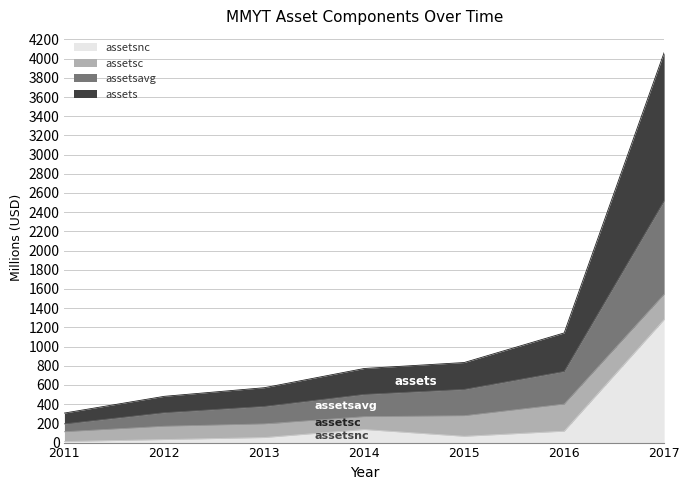

Between 2016 and 2017, which is larger?

2017